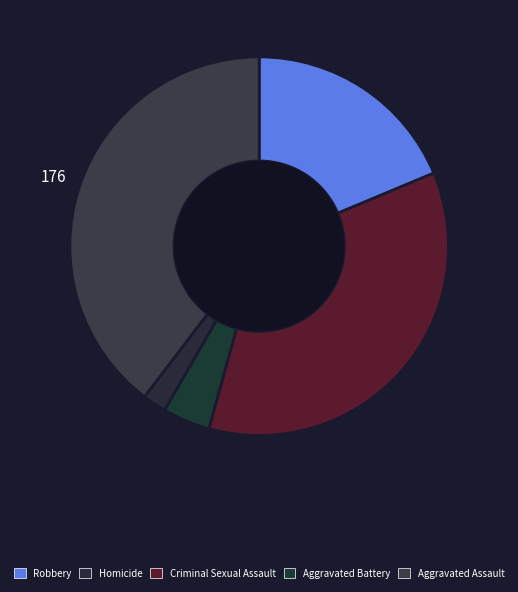

Count the number of slices in the pie.

5